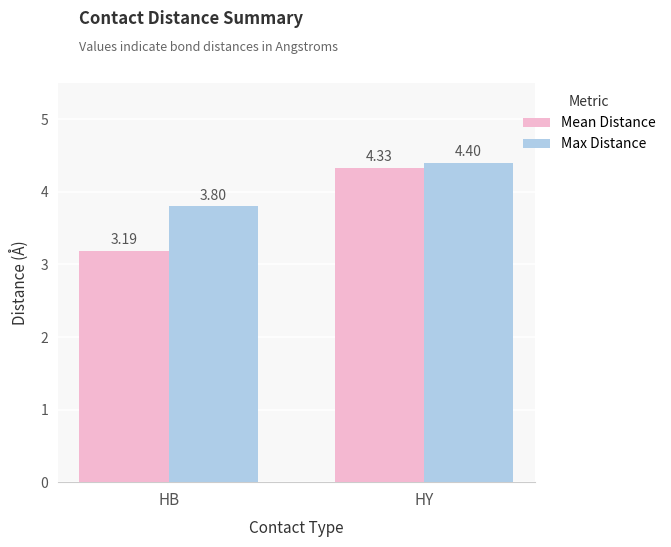

Which series has the largest range (max minus min)?

Mean Distance